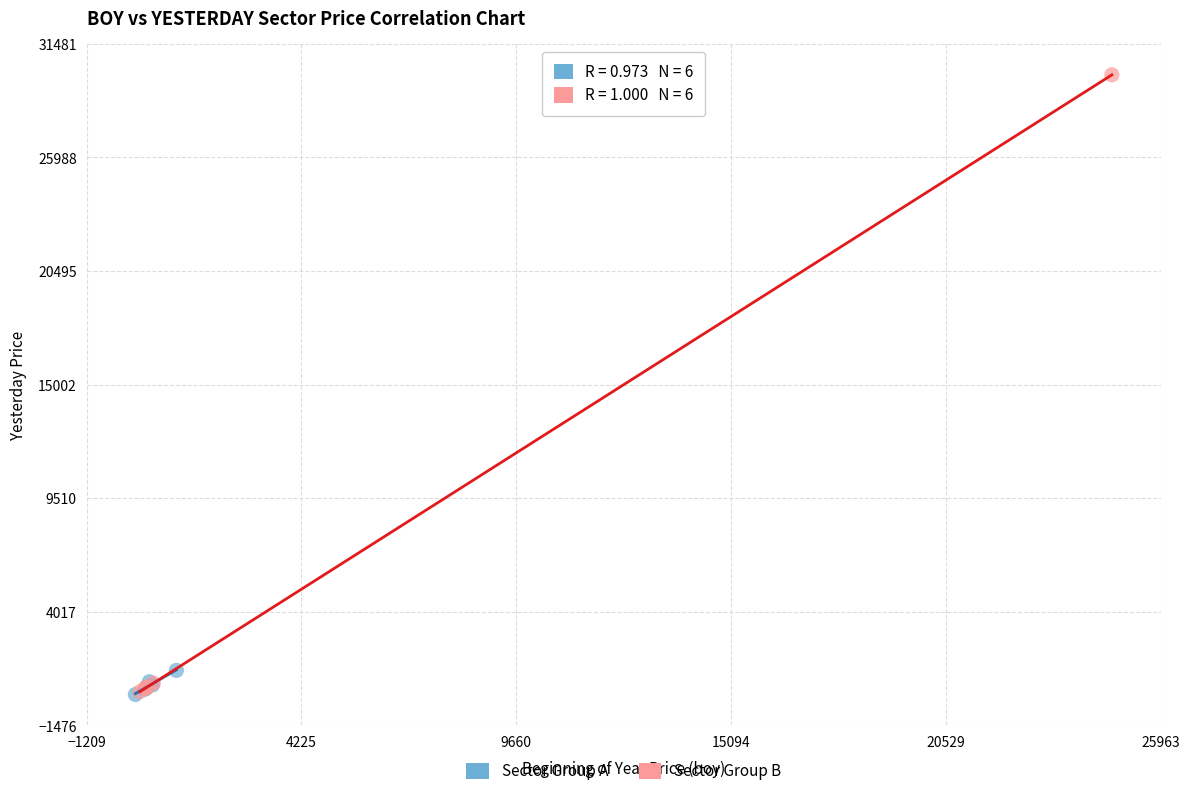

Which series has the widest spread of Y values?

Sector Group B